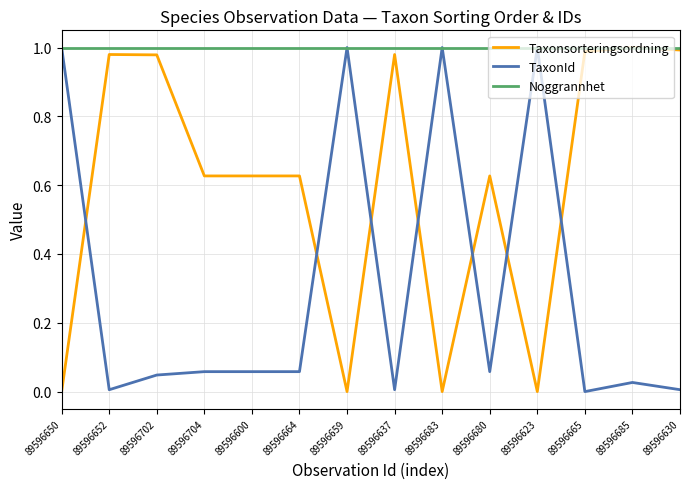

Is the value of Noggrannhet at 89596637 greater than the value of Taxonsorteringsordning at 89596680?

Yes